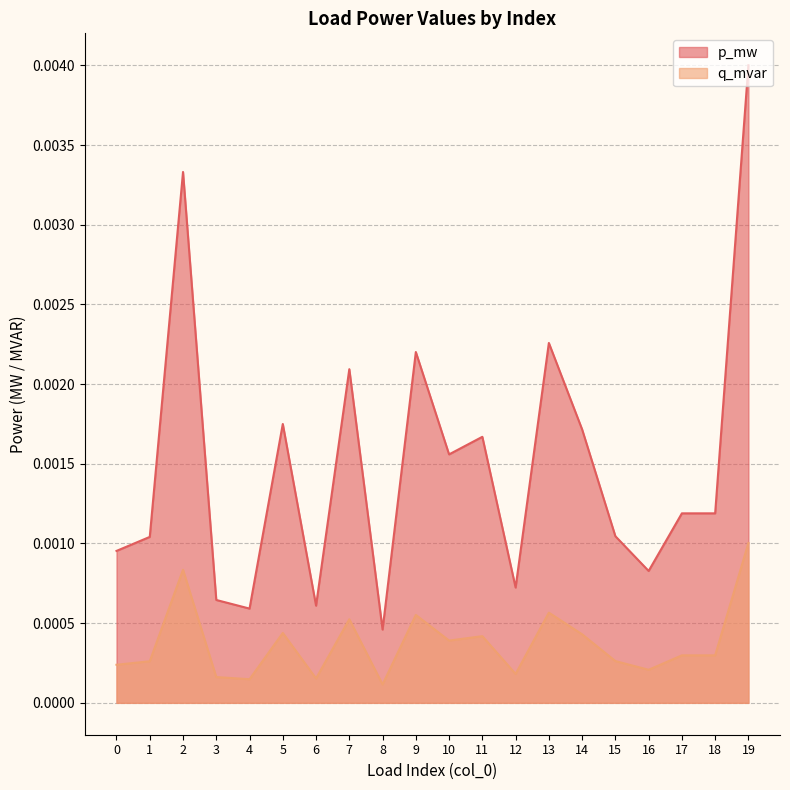

At which category is the sum across all series the highest?

19